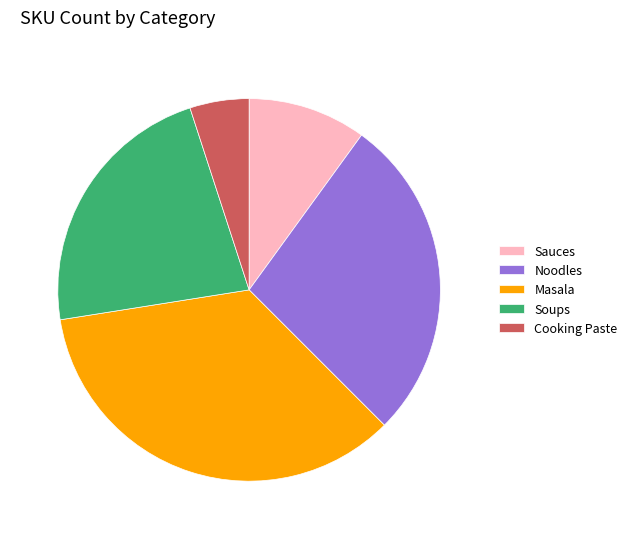

What is the ratio of the value at Masala to the value at Soups?

1.6